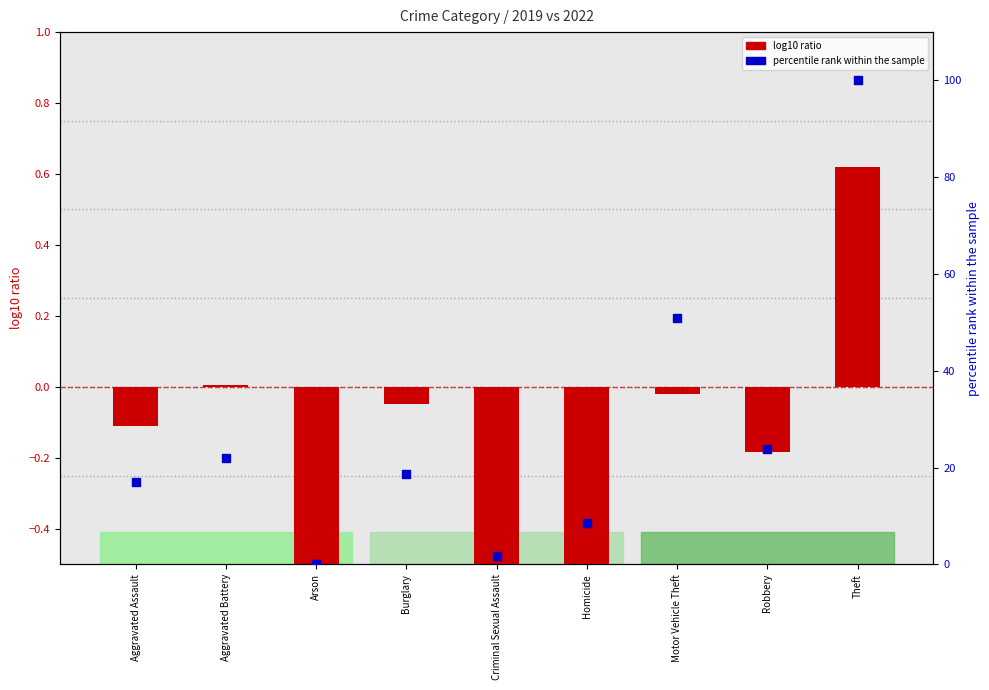

Which series reaches the minimum Y coordinate?

log10 ratio